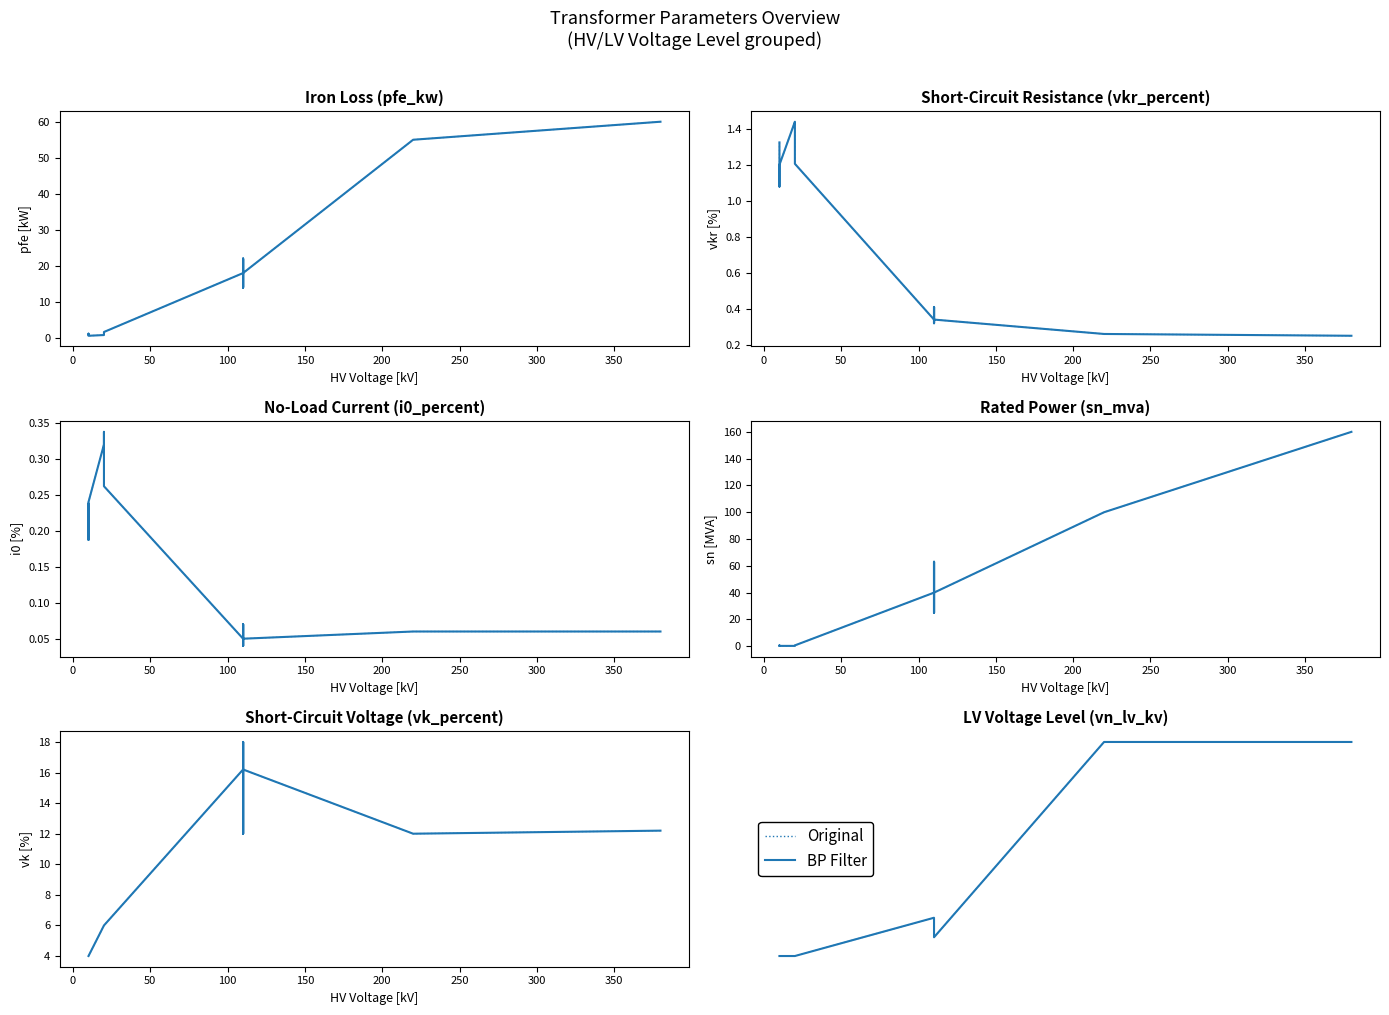

True or false: BP Filter and Original intersect in this chart.

False